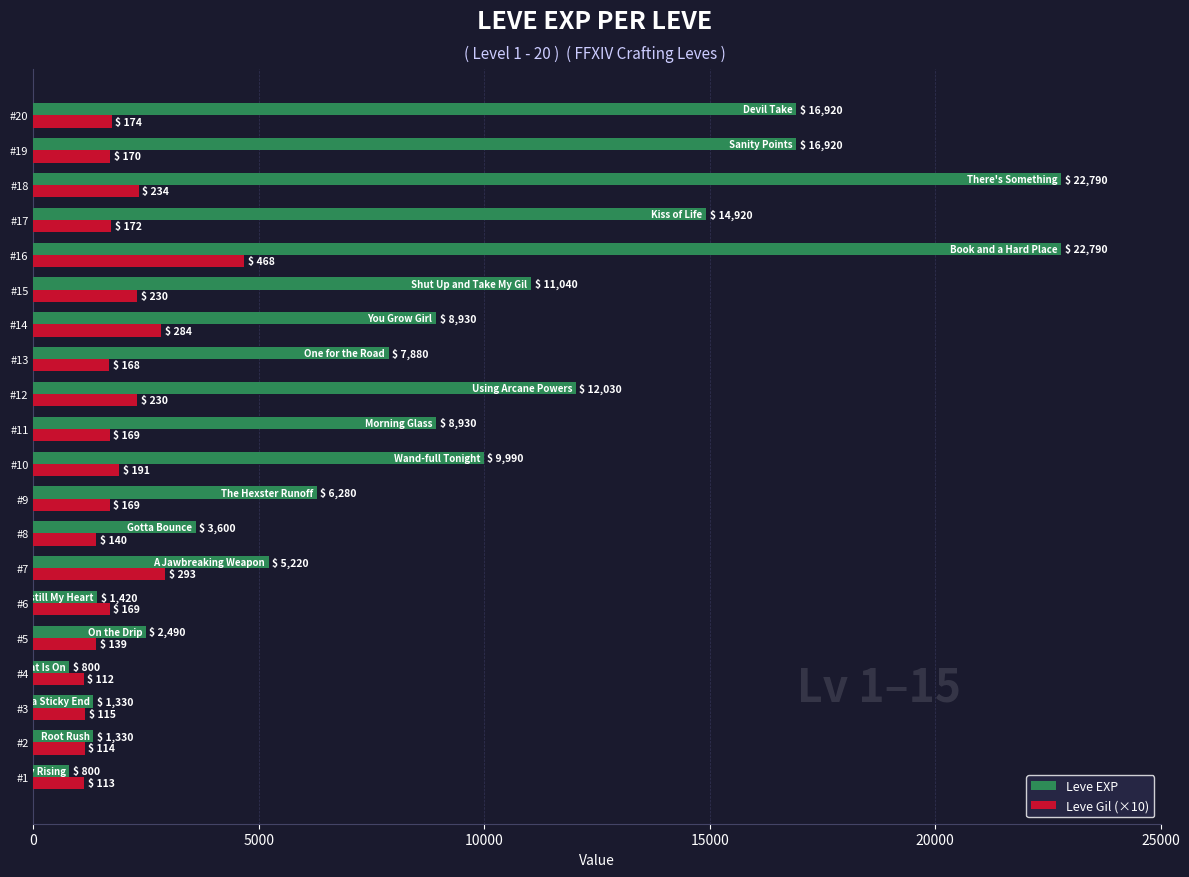

At how many categories does at least one series exceed 15671?

4